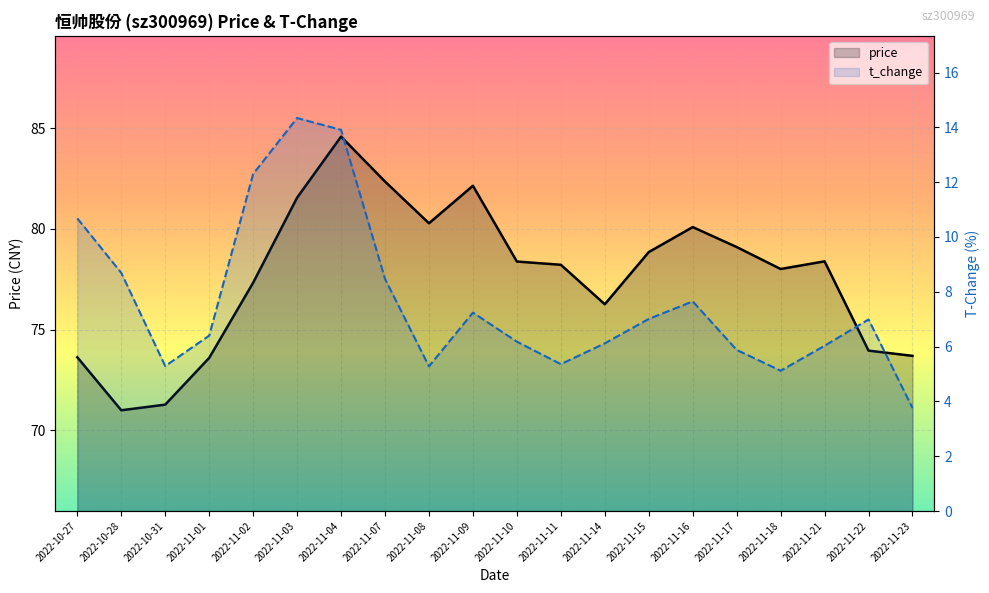

What is the lowest value of the t_change series?

3.8